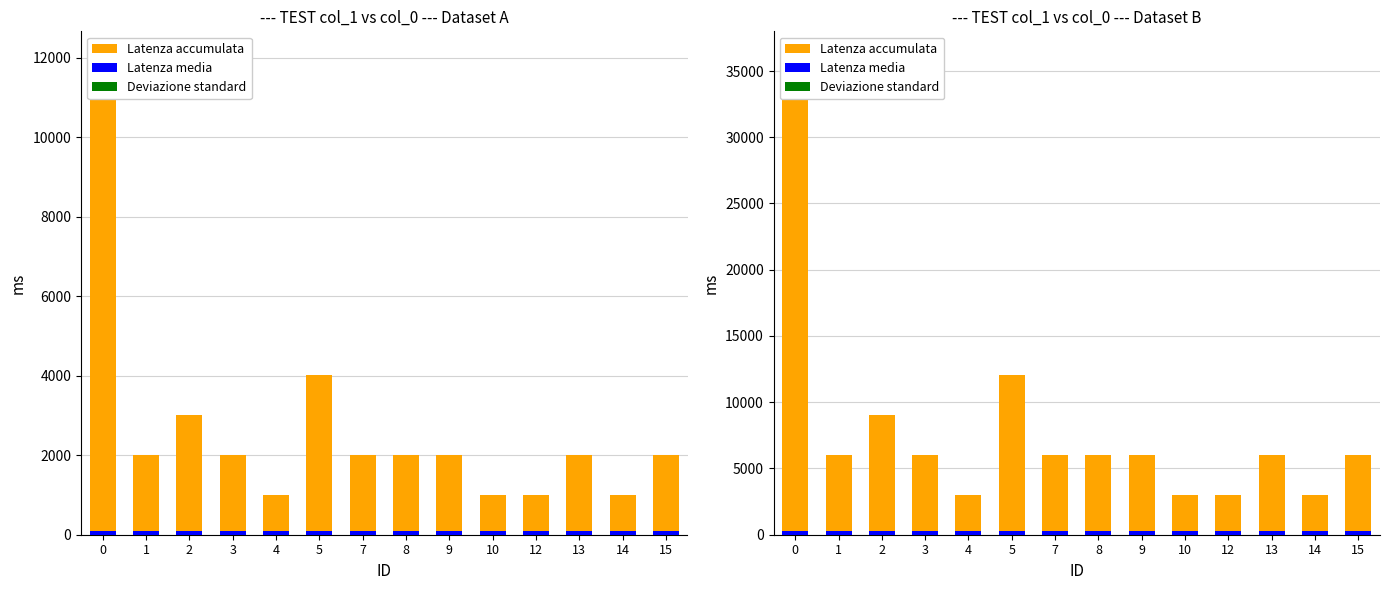

Reading left to right, extract all data points from this chart.

Latenza accumulata: 36185.2	6026.2	9030.1	6022.9	3023.2	12054.1	6031.1	6017.5	6020.5	3009.6	3018.2	6011.1	3001.6	6026.9
Latenza media: 301.5	301.3	301.0	301.1	302.3	301.4	301.6	300.9	301.0	301.0	301.8	300.6	300.2	301.3
Deviazione standard: 7.0	8.5	6.6	8.5	0.0	8.3	0.9	2.5	9.6	0.0	0.0	4.0	0.0	13.1